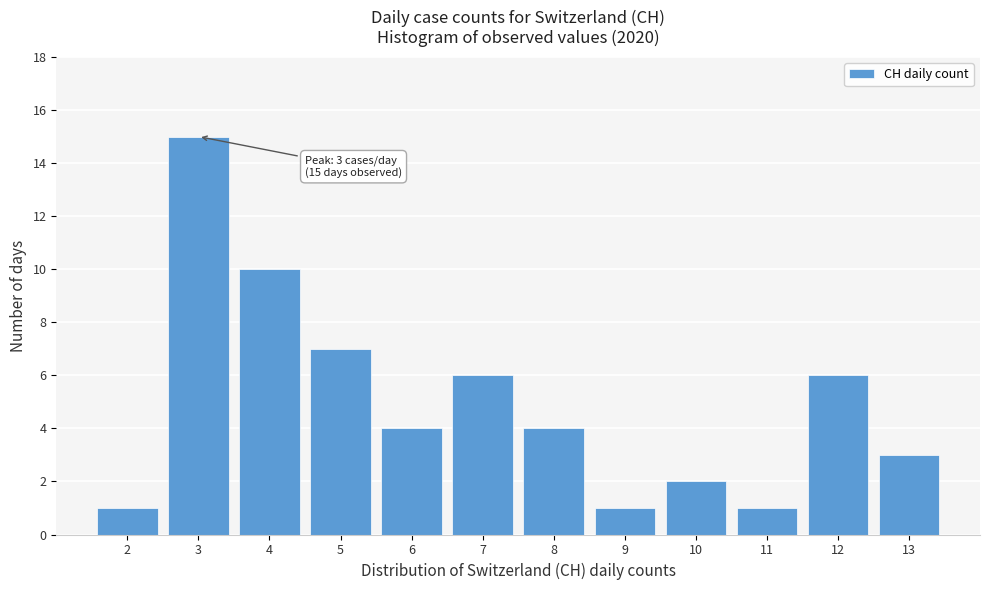

Over which range of the x-axis is the bar tallest?

2.5 to 3.5